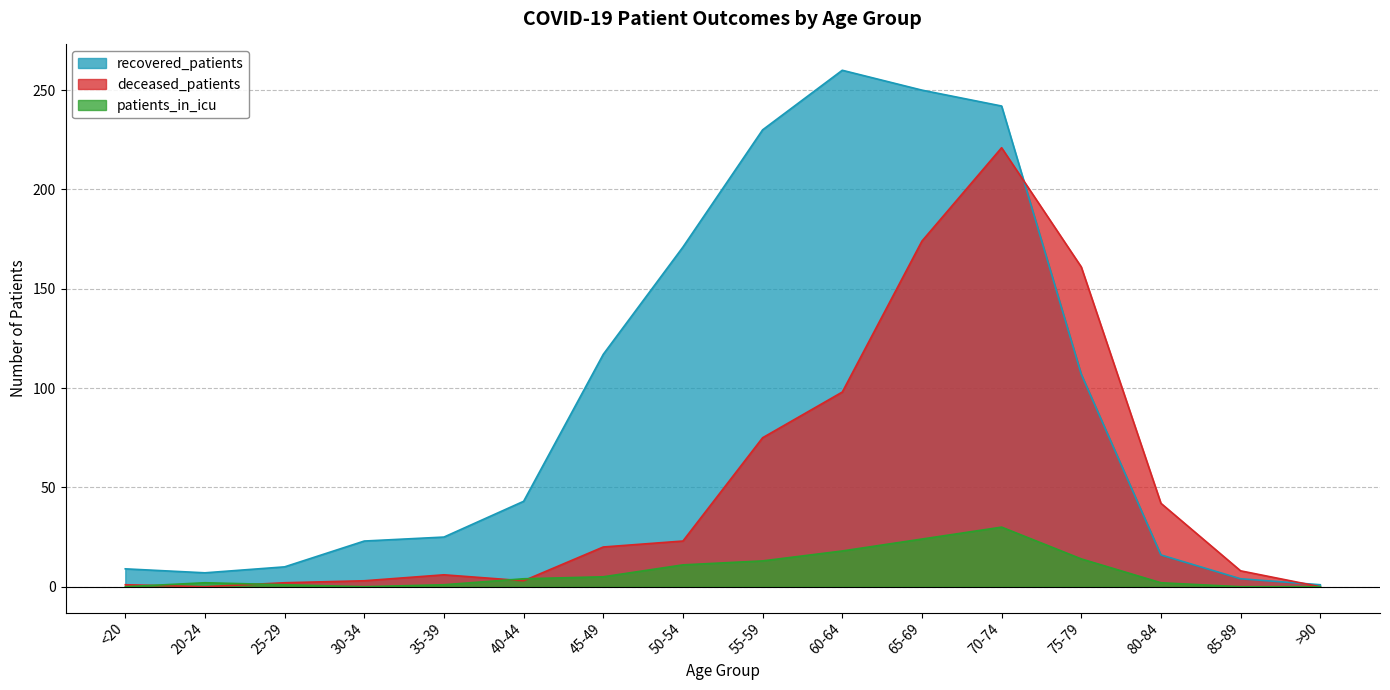

What is the sum of the patients_in_icu values at 40-44 and 20-24?

6